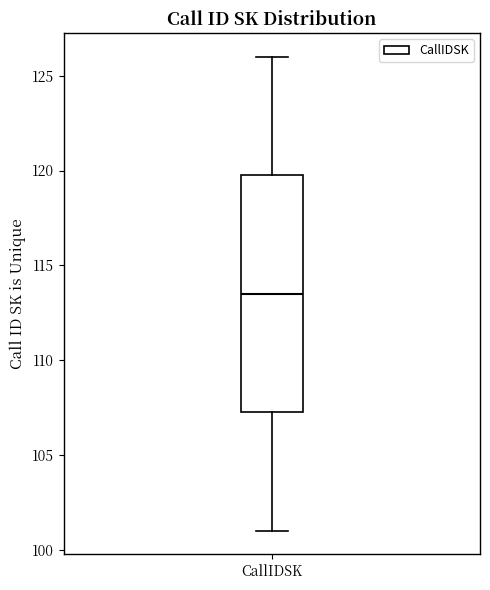

Read this box plot against the y-axis: the position of the median line, the range covered by the box, and the ends of both whiskers. The values are not printed on the chart, so give them approximately, as read against the axis.

median 113.5, box 107.5 to 120.0, whiskers 101.0 to 126.0